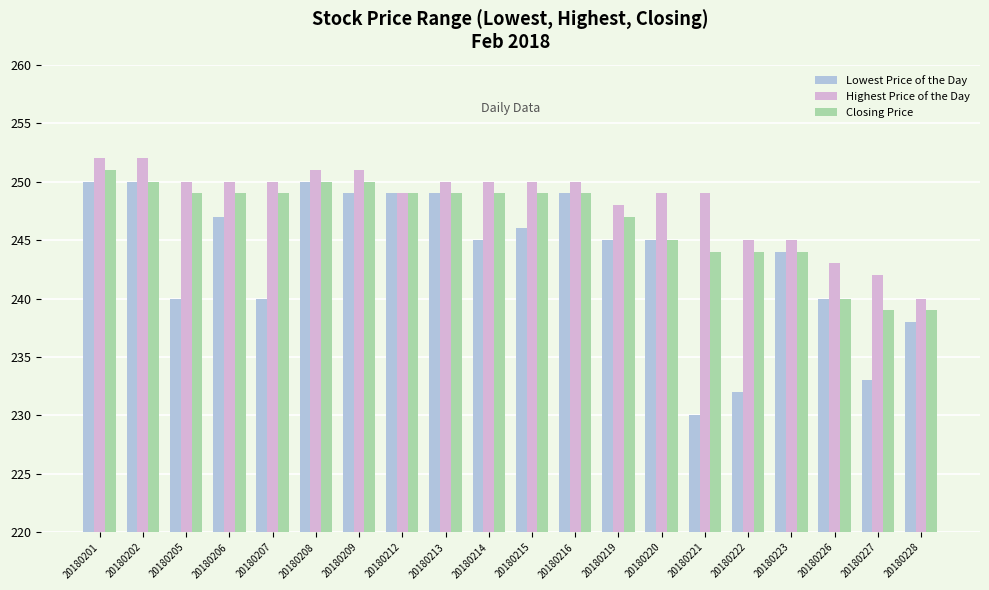

Which category has the lowest value in the Highest Price of the Day series?

20180228